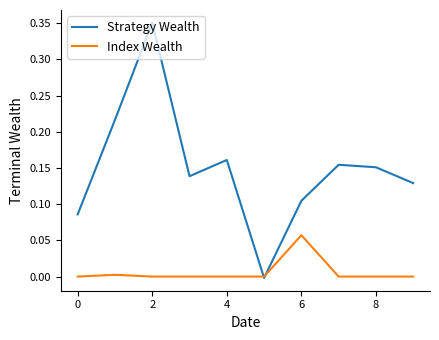

Which series has the largest range (max minus min)?

Strategy Wealth